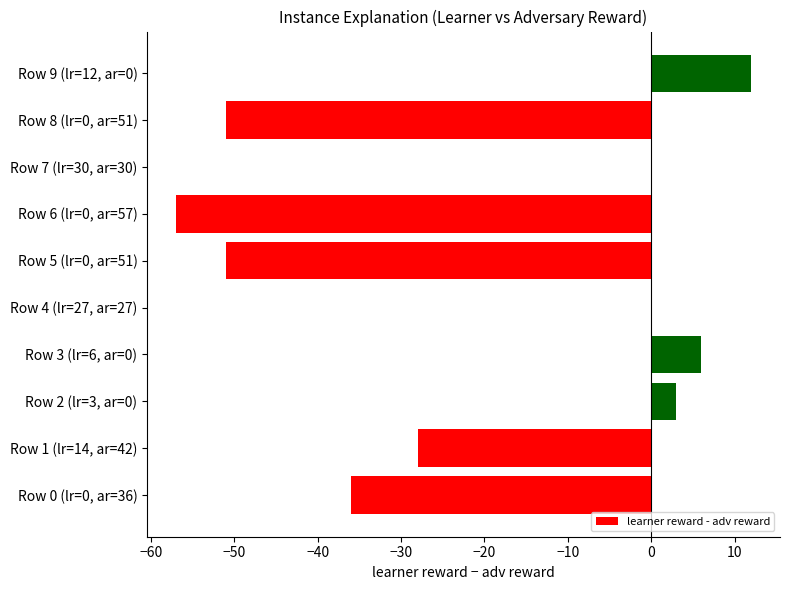

Is it true that the value at Row 5 (lr=0, ar=51) is -18?

False